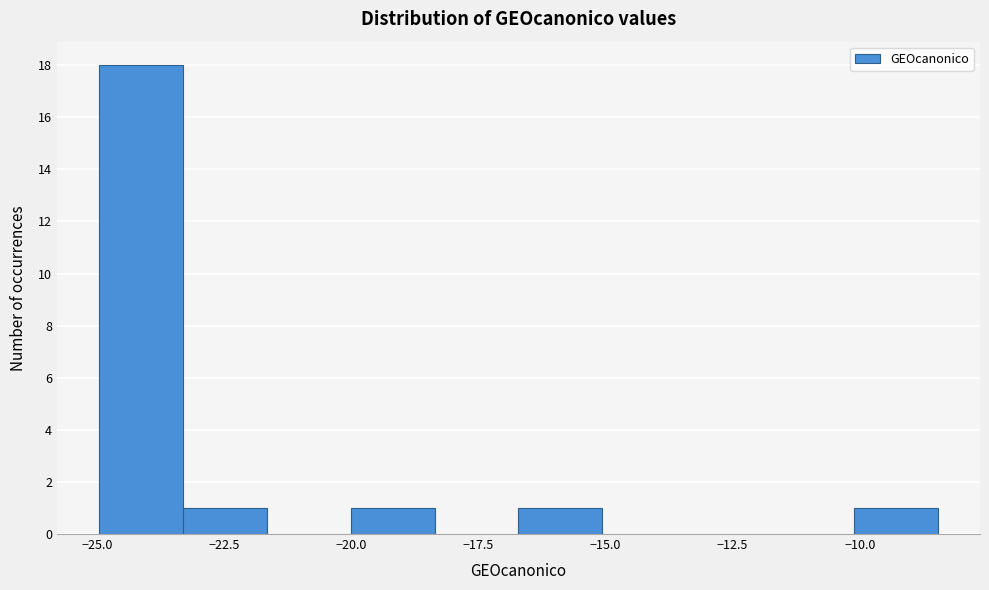

Read against the x-axis, roughly where is the centre of the tallest bar?

-24.0